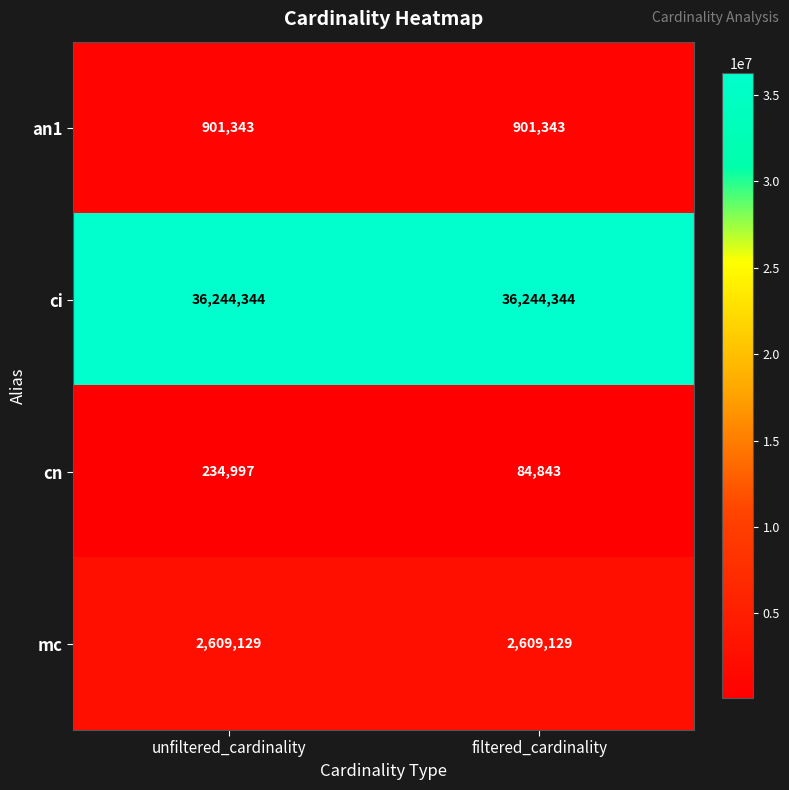

Rank the series by their maximum value, from lowest to highest.

cn, an1, mc, ci